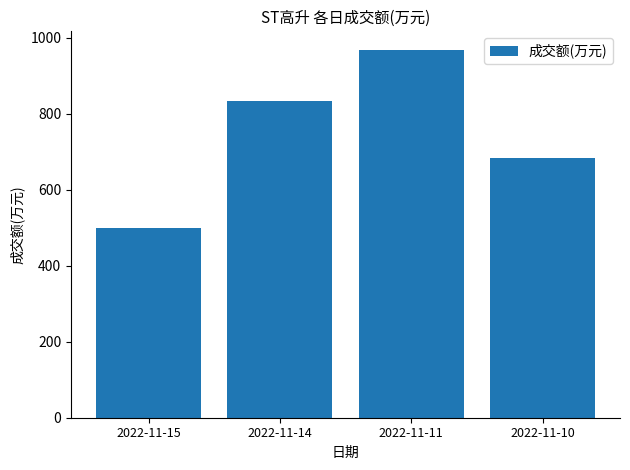

The chart shows a value of 334 at 2022-11-15. True or false?

False